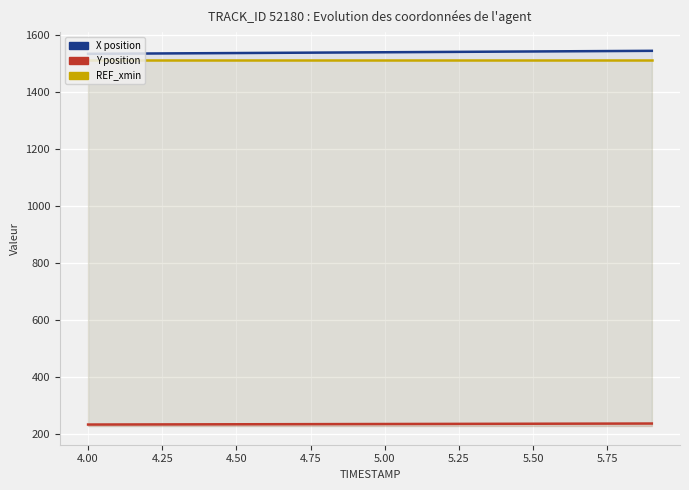

What is the sum of all X position values?

30766.8